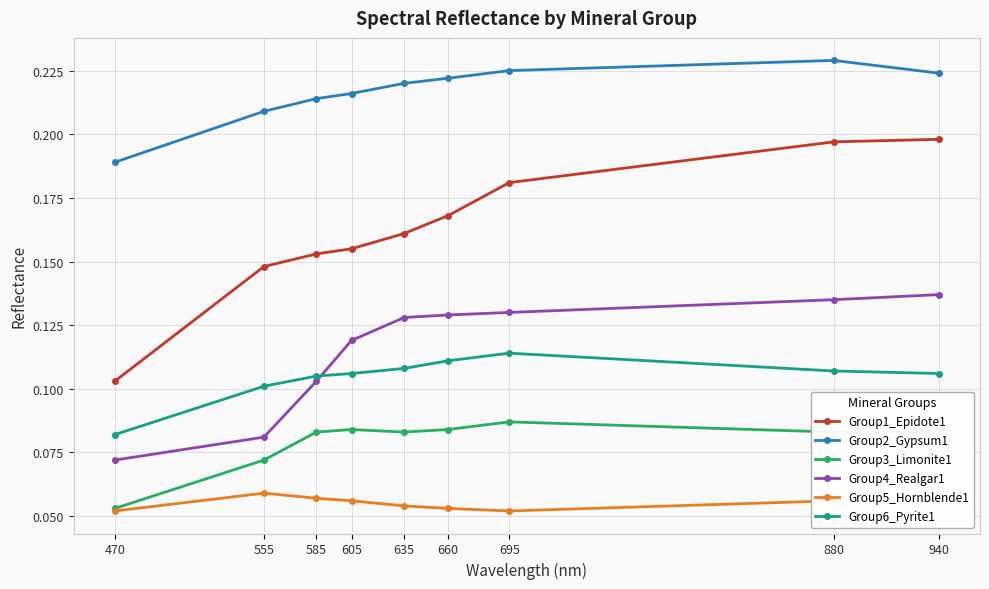

Rank the series at 660 from highest to lowest value.

Group2_Gypsum1, Group1_Epidote1, Group4_Realgar1, Group6_Pyrite1, Group3_Limonite1, Group5_Hornblende1